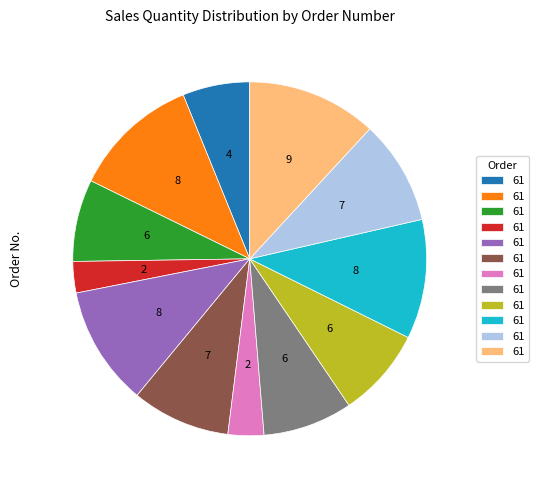

Count the number of slices in the pie.

12